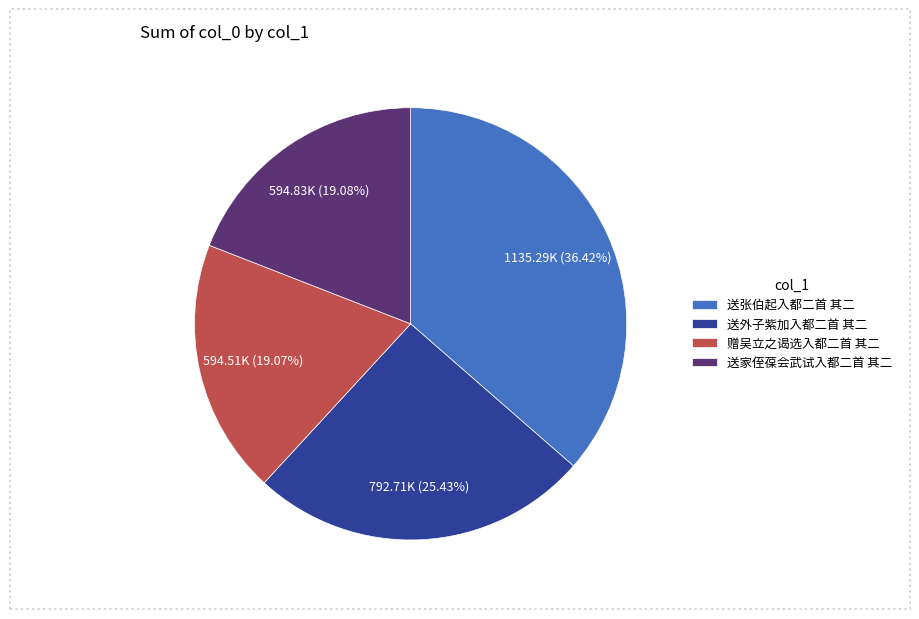

What portion of the pie excludes 送张伯起入都二首 其二?

63.6%